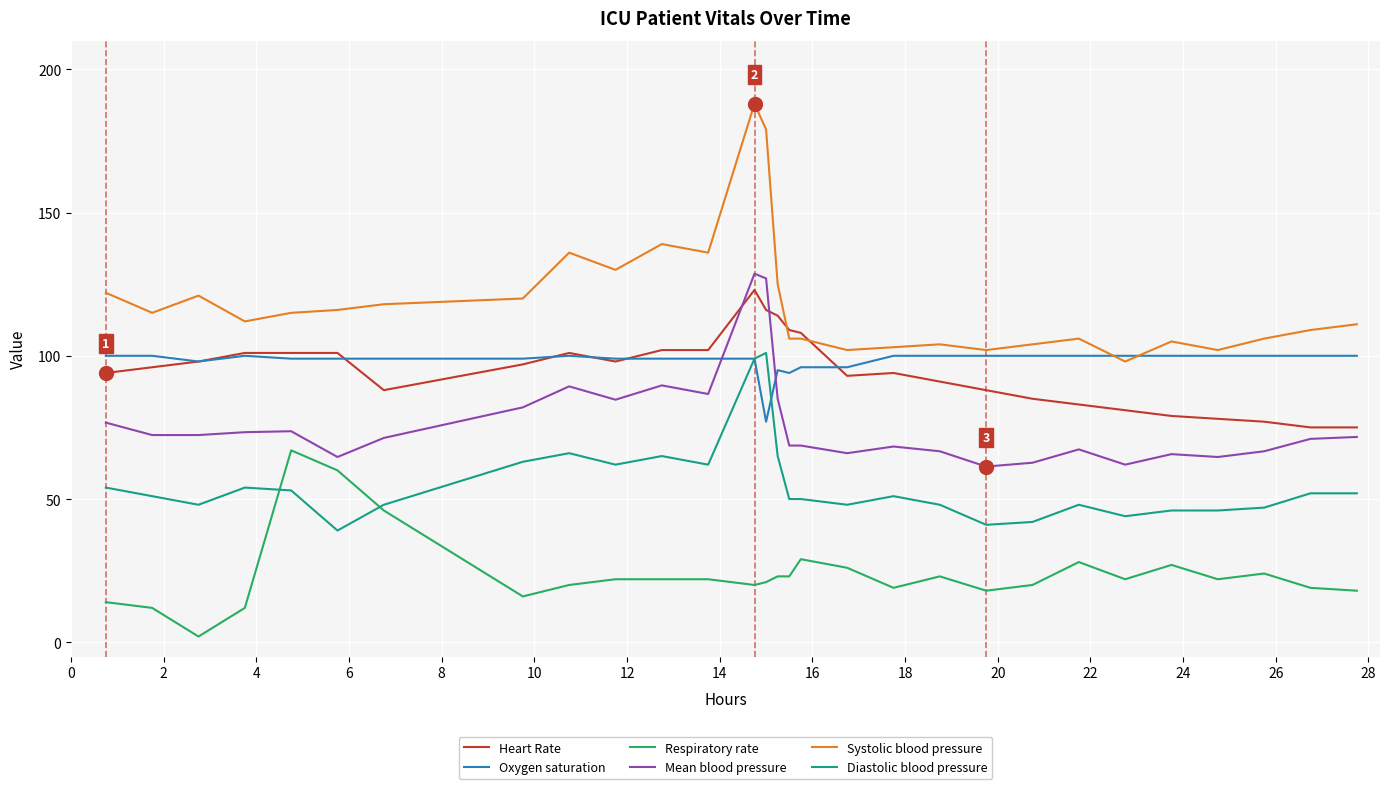

Which series has the largest total across all categories?

Systolic blood pressure